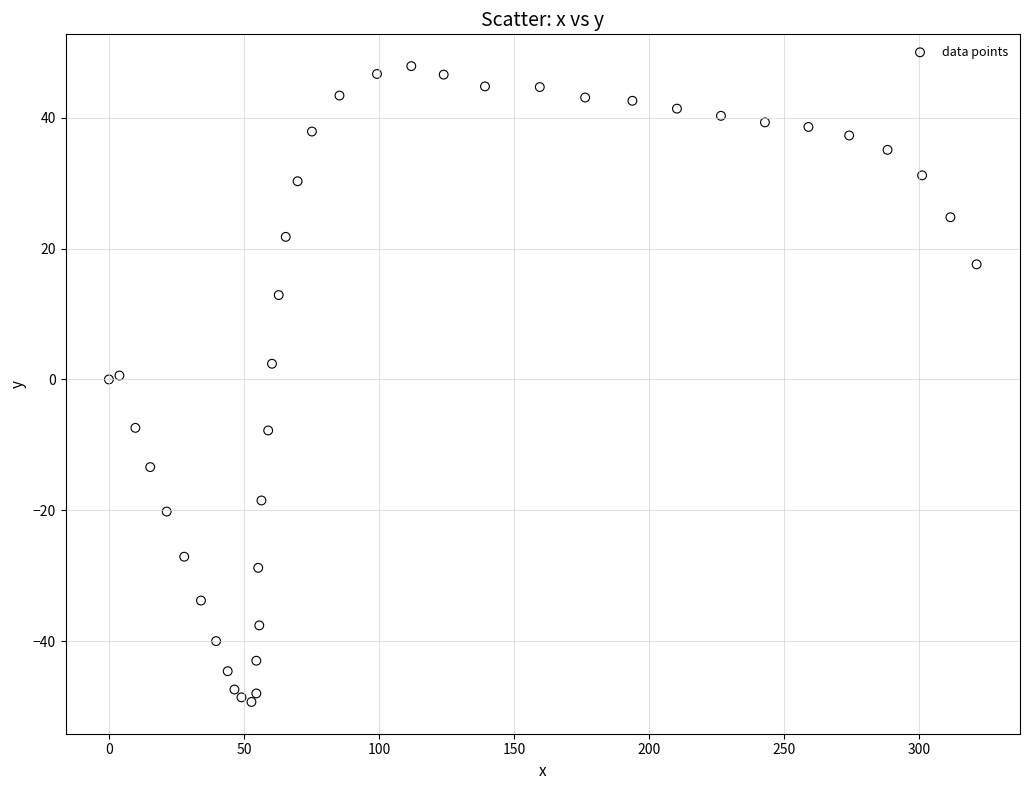

What is the range of X values (max minus min)?

321.4